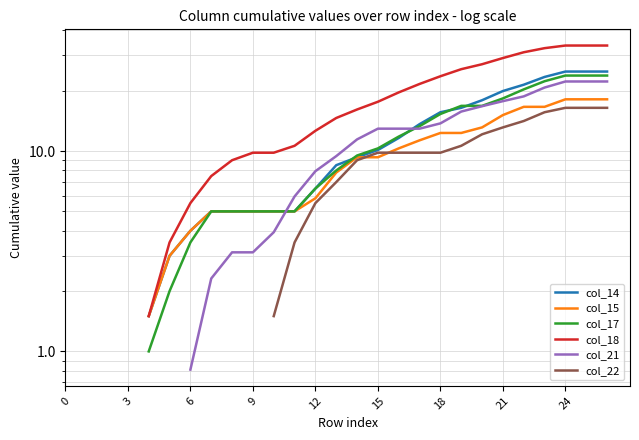

Between 17 and 19, which series saw the biggest shift?

col_18